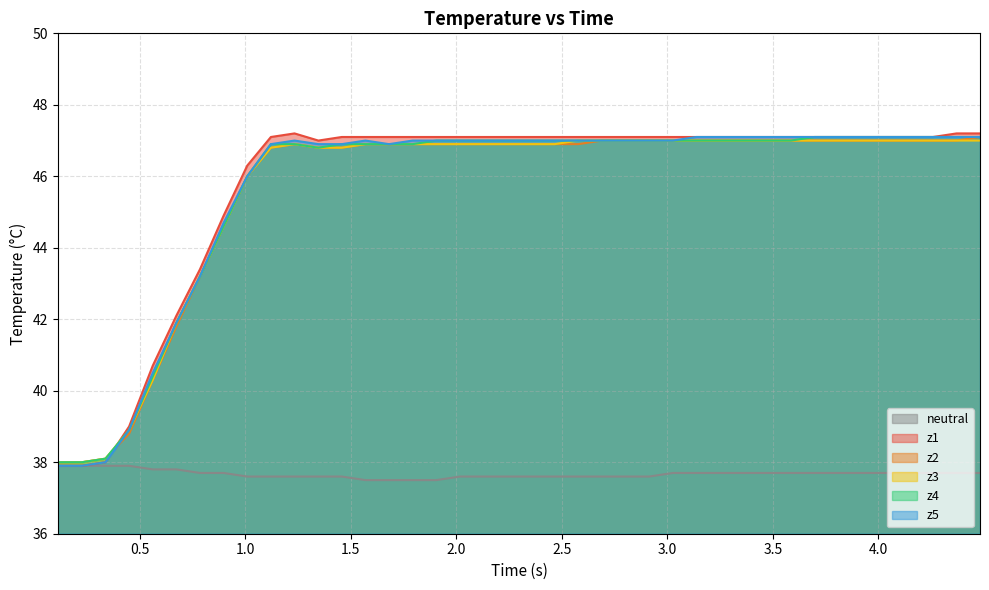

What is the lowest value of the neutral series?

37.5